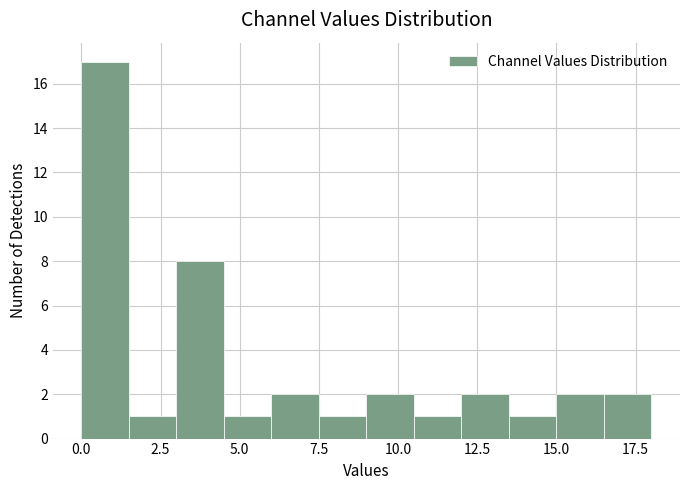

Read against the x-axis, roughly where is the centre of the tallest bar?

1.0